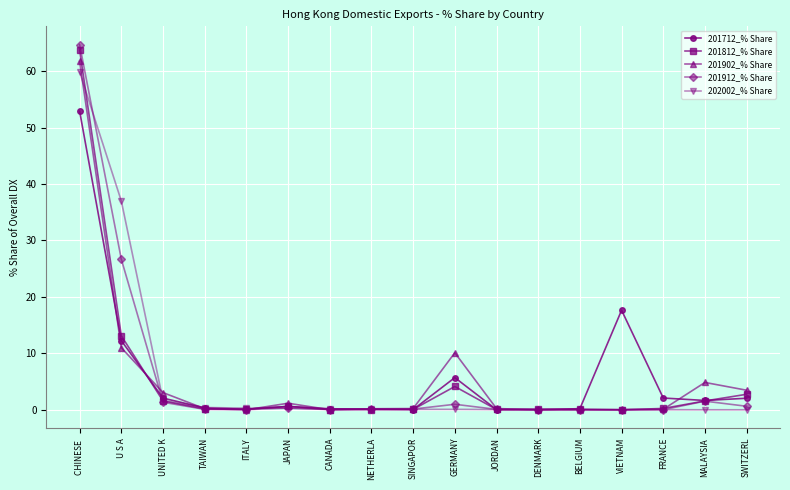

What is the maximum value shown in the chart?

64.7